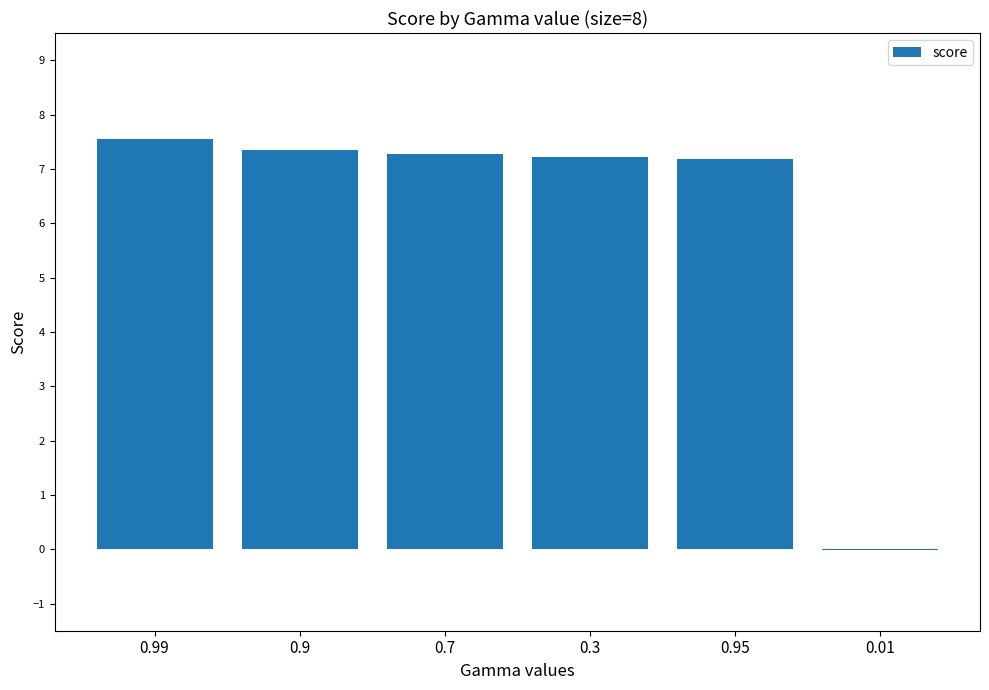

The value at 0.99 is 7.6. True or false?

True